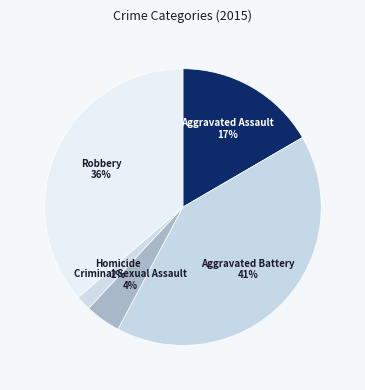

Rank the categories by value from lowest to highest.

Homicide, Criminal Sexual Assault, Aggravated Assault, Robbery, Aggravated Battery